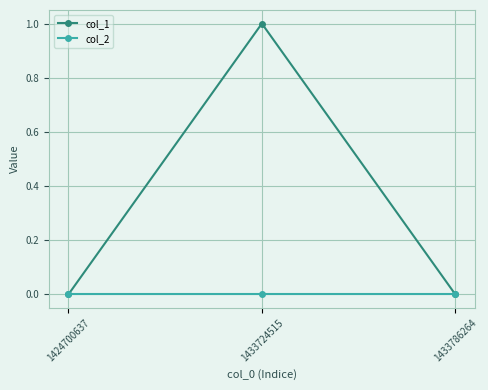

How many categories are shown in the chart?

3